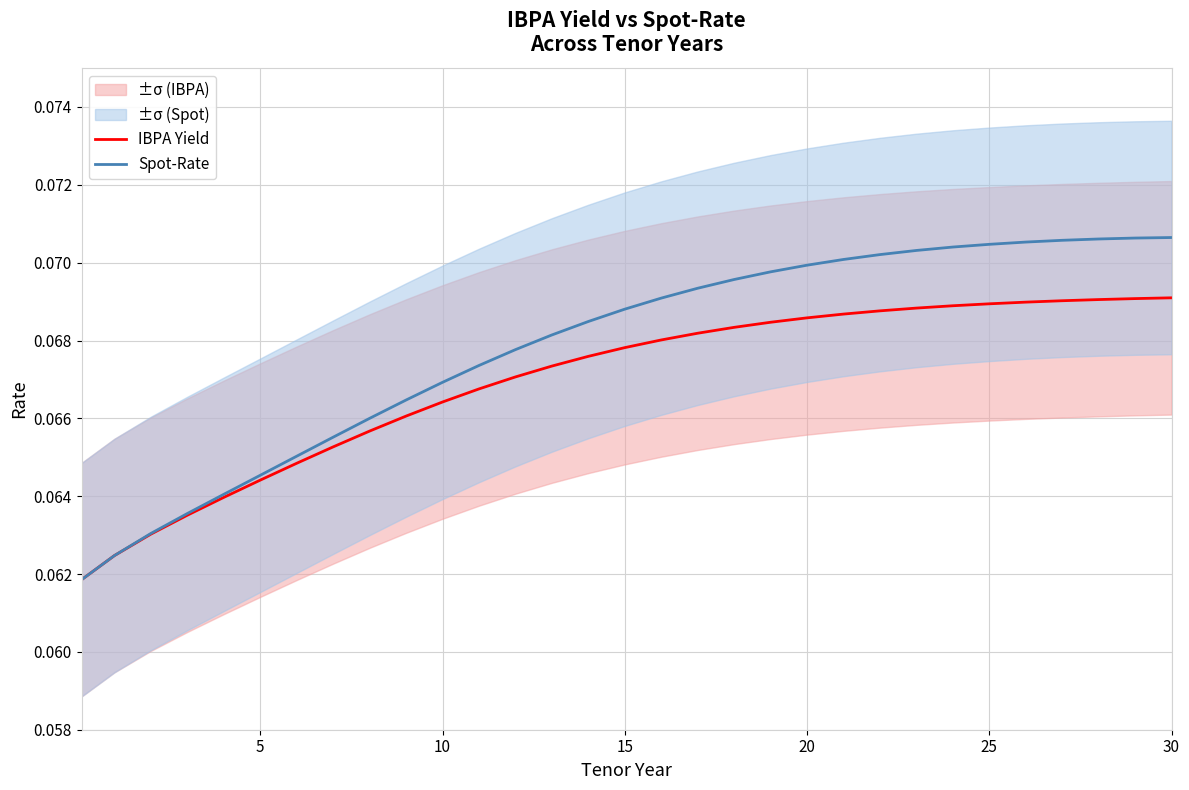

At how many categories does at least one series exceed 0?

31